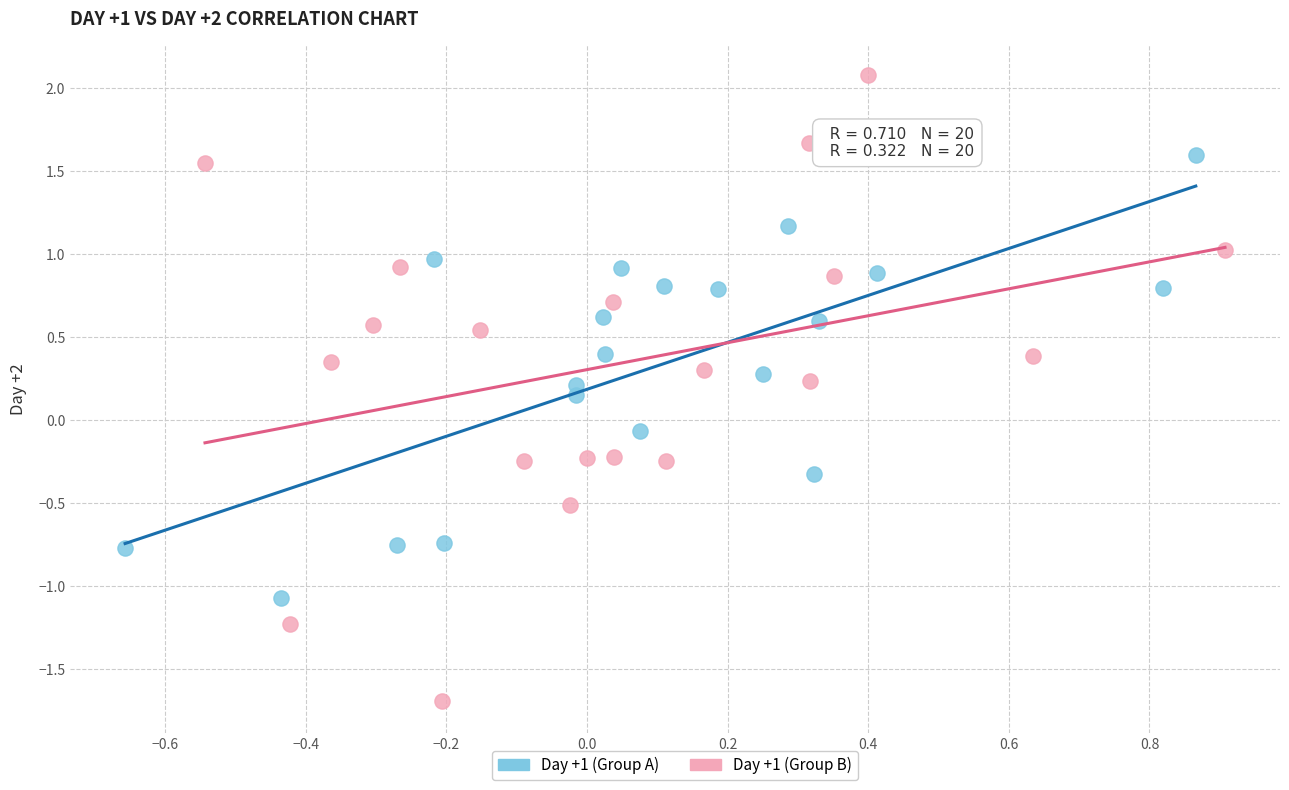

Which series has the largest Y range (max minus min)?

Day +1 (Group B)